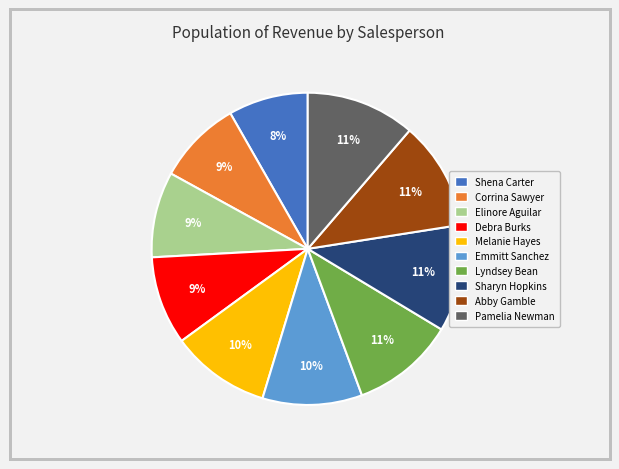

To the nearest percent, what is the average slice percentage?

10%